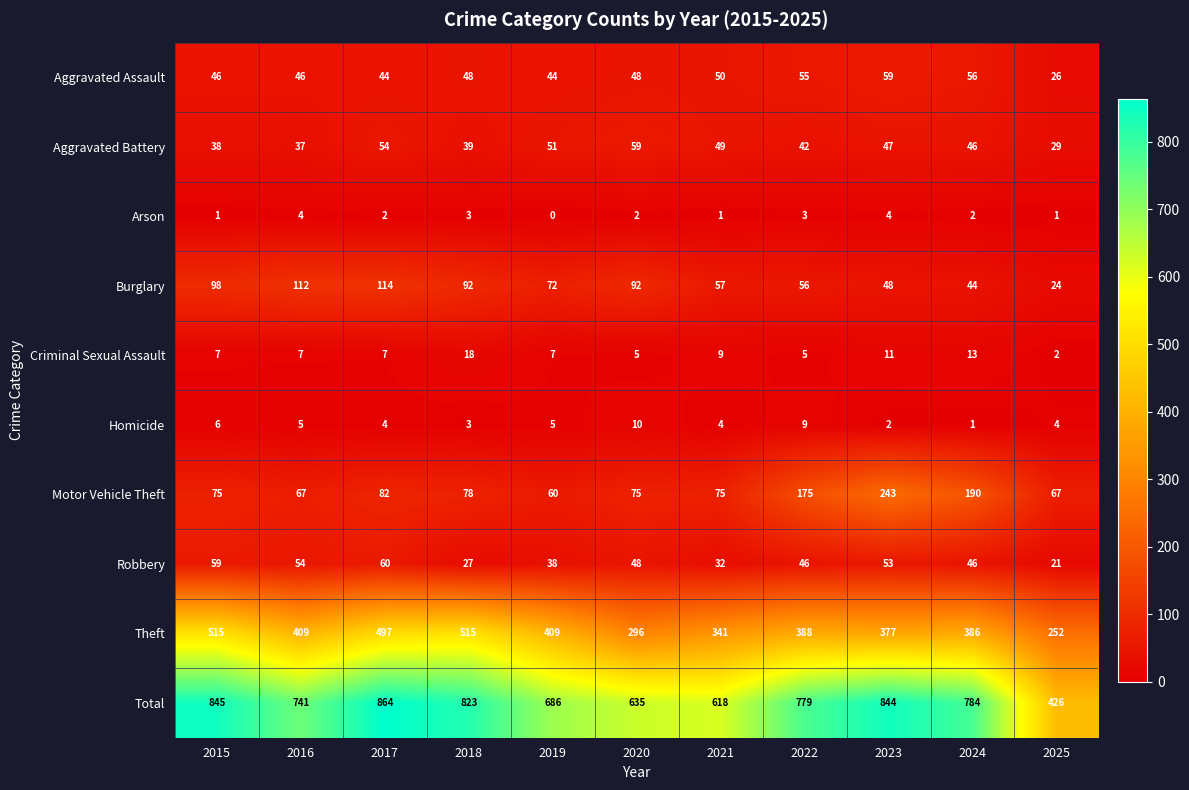

How many data points does each series have?

11